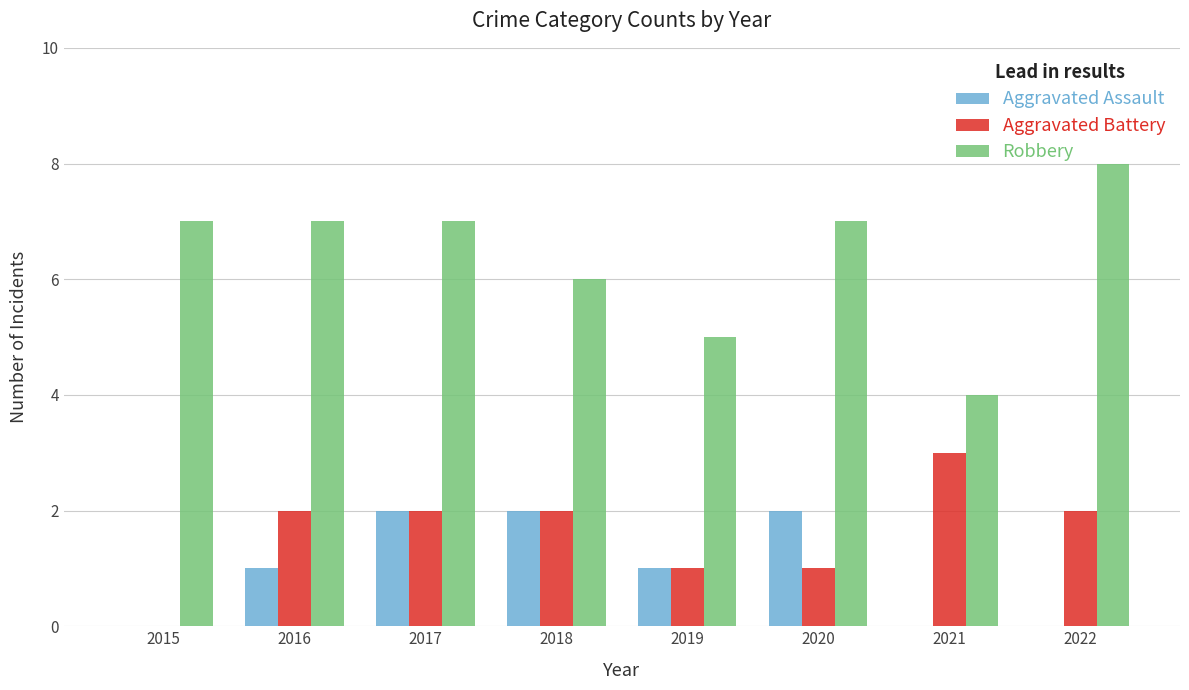

What is the sum of the Robbery values at 2022 and 2021?

12